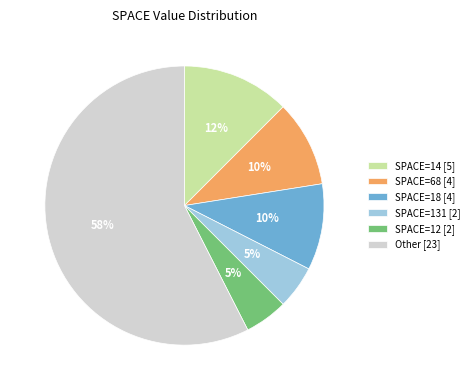

Which category has the biggest portion of the pie?

Other [23]